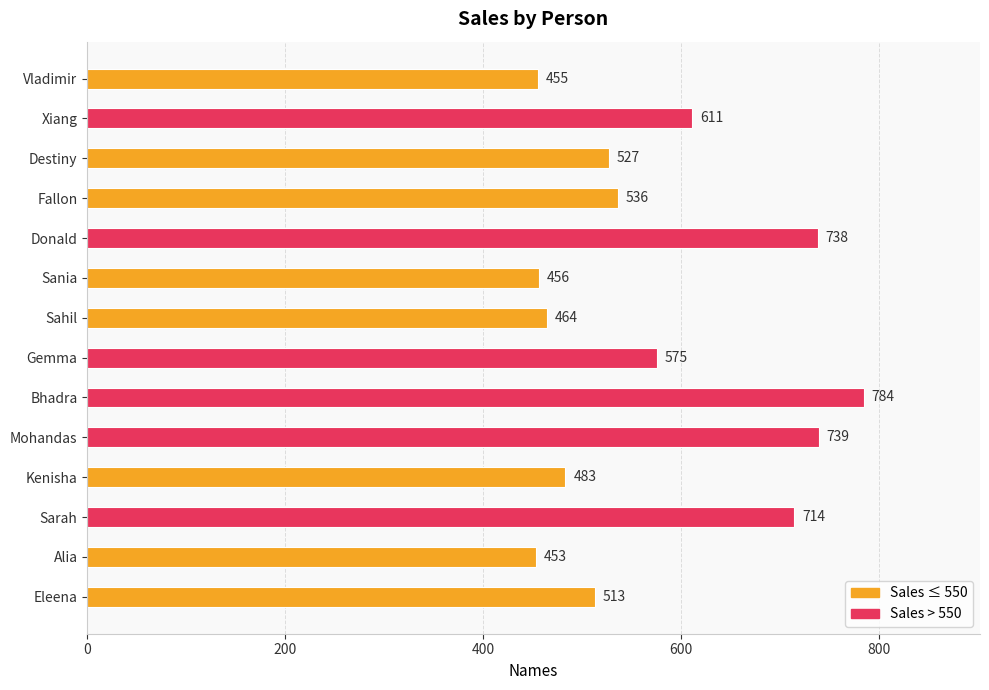

What is the maximum value shown in the chart?

784